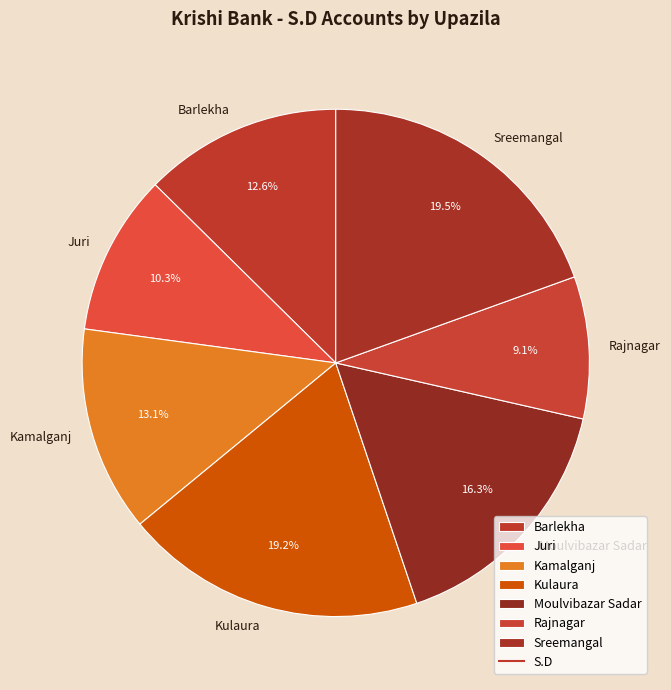

Which category has the smallest portion of the pie?

Rajnagar